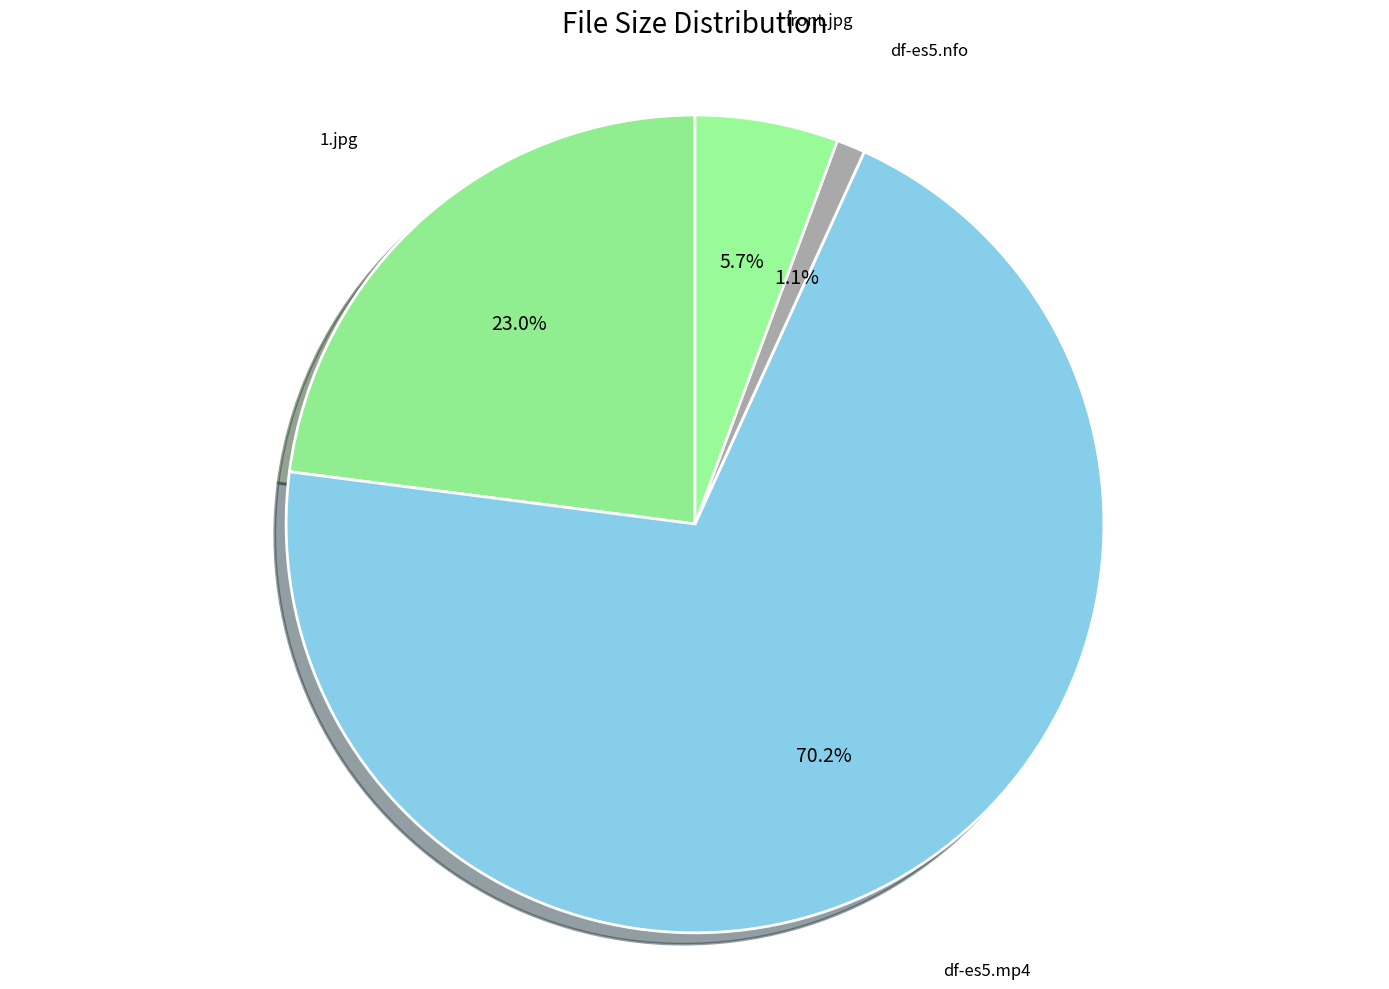

Which slice is the largest?

df-es5.mp4